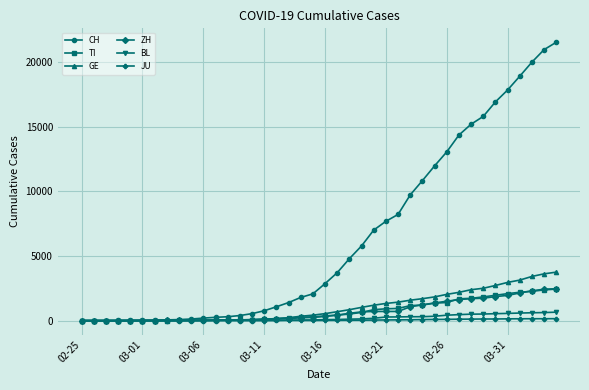

Which series has the widest spread of values?

CH